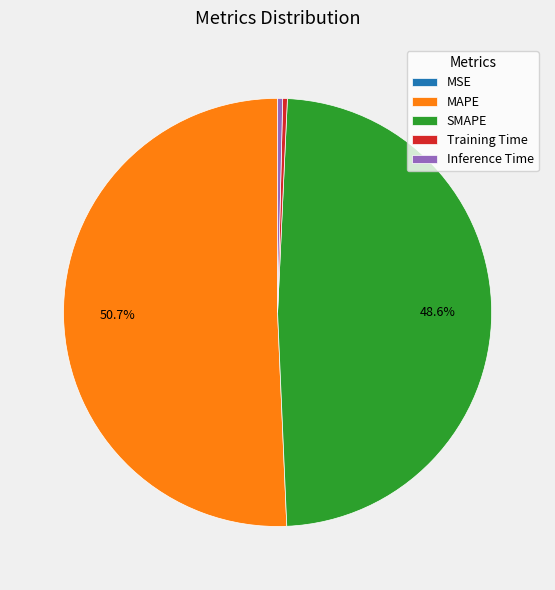

Do Training Time and Inference Time together represent more than half of the pie?

No